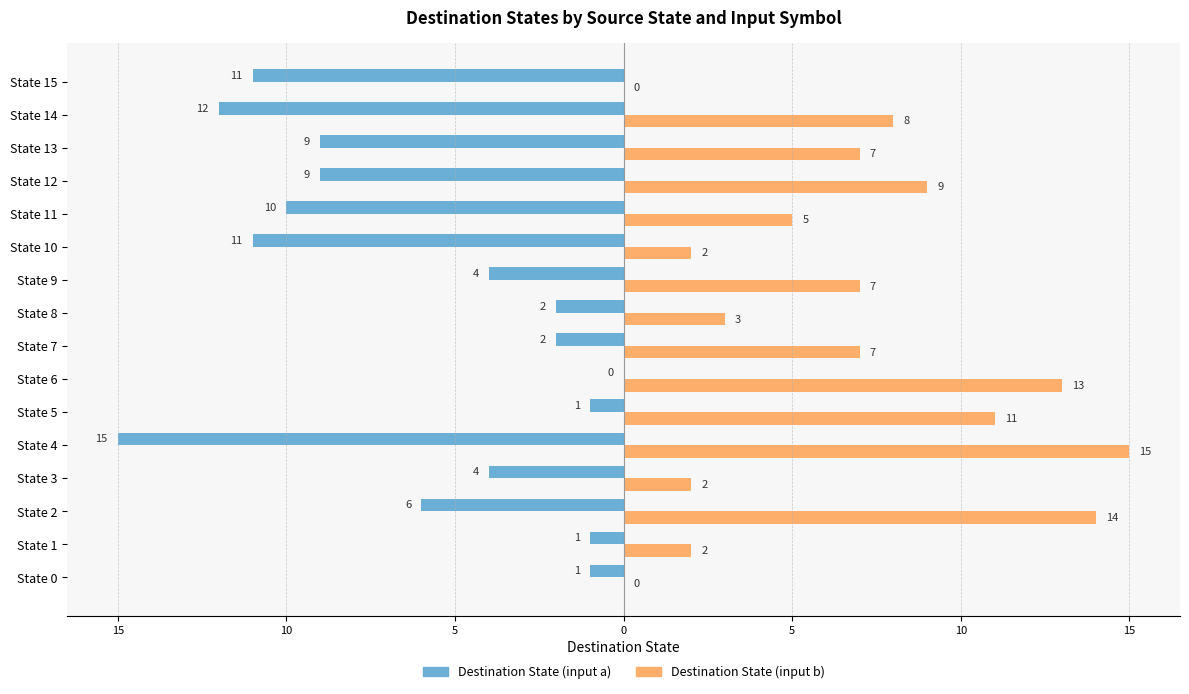

What are all the series names shown in the legend?

Destination State (input a), Destination State (input b)